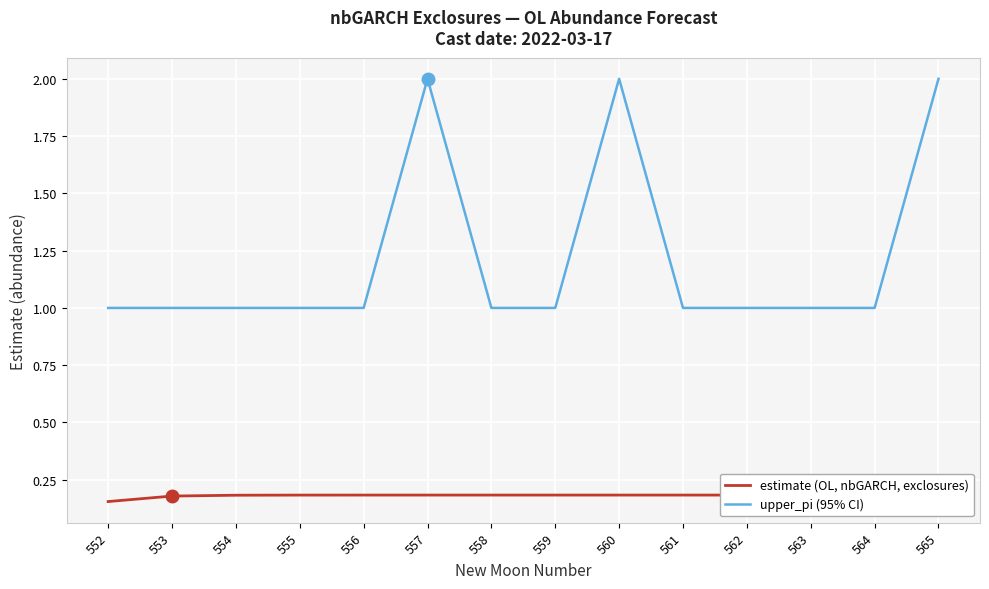

What is the sum of all estimate (OL, nbGARCH, exclosures) values?

2.5